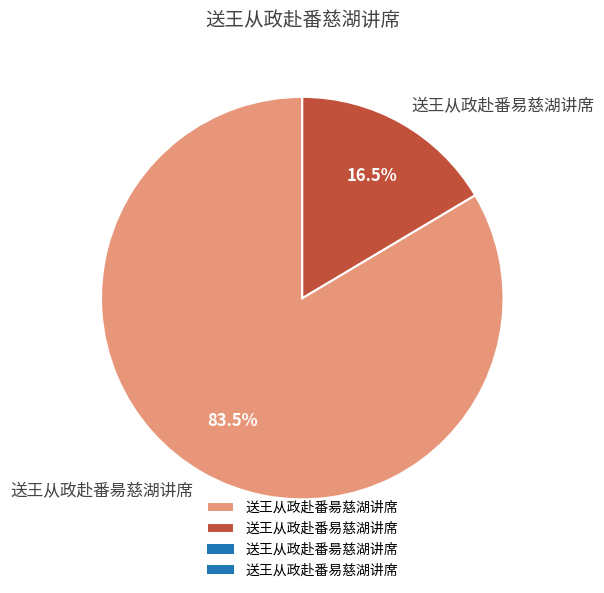

Which has a higher value, 送王从政赴番易慈湖讲席 or 送王从政赴番昜慈湖讲席?

送王从政赴番昜慈湖讲席